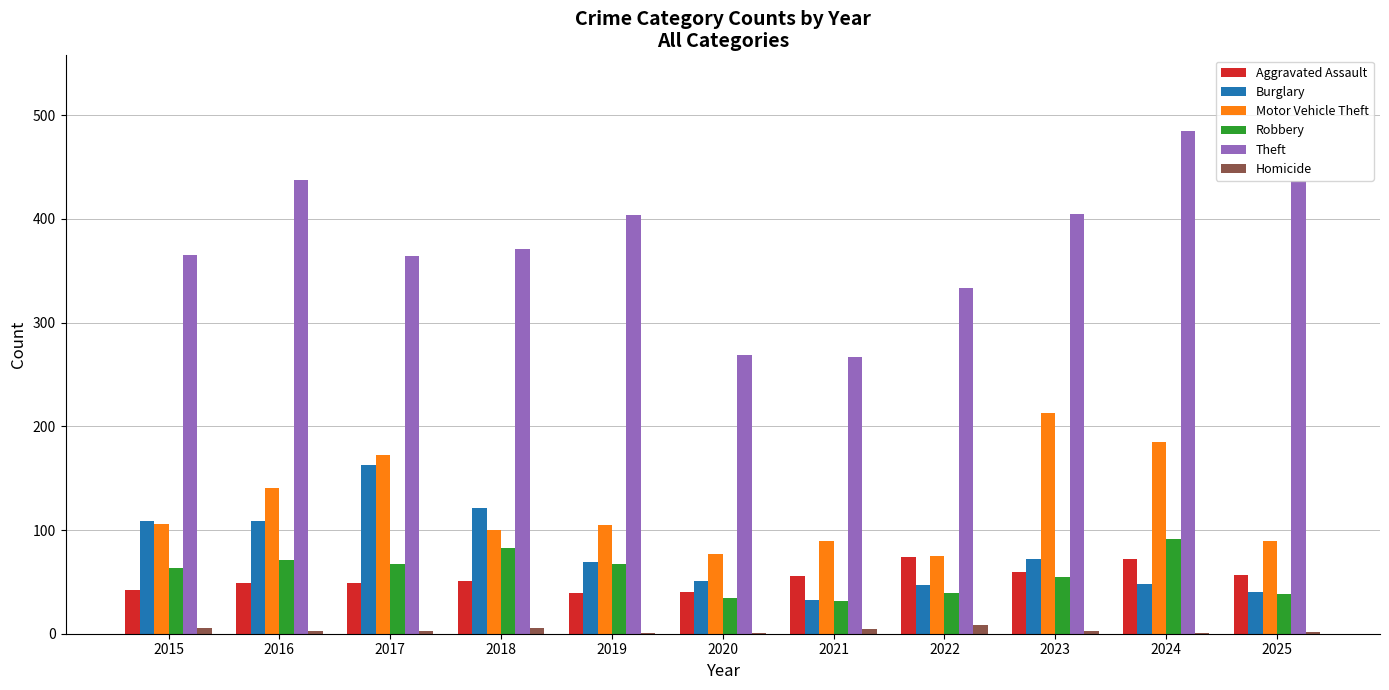

How many groups of bars are there?

11